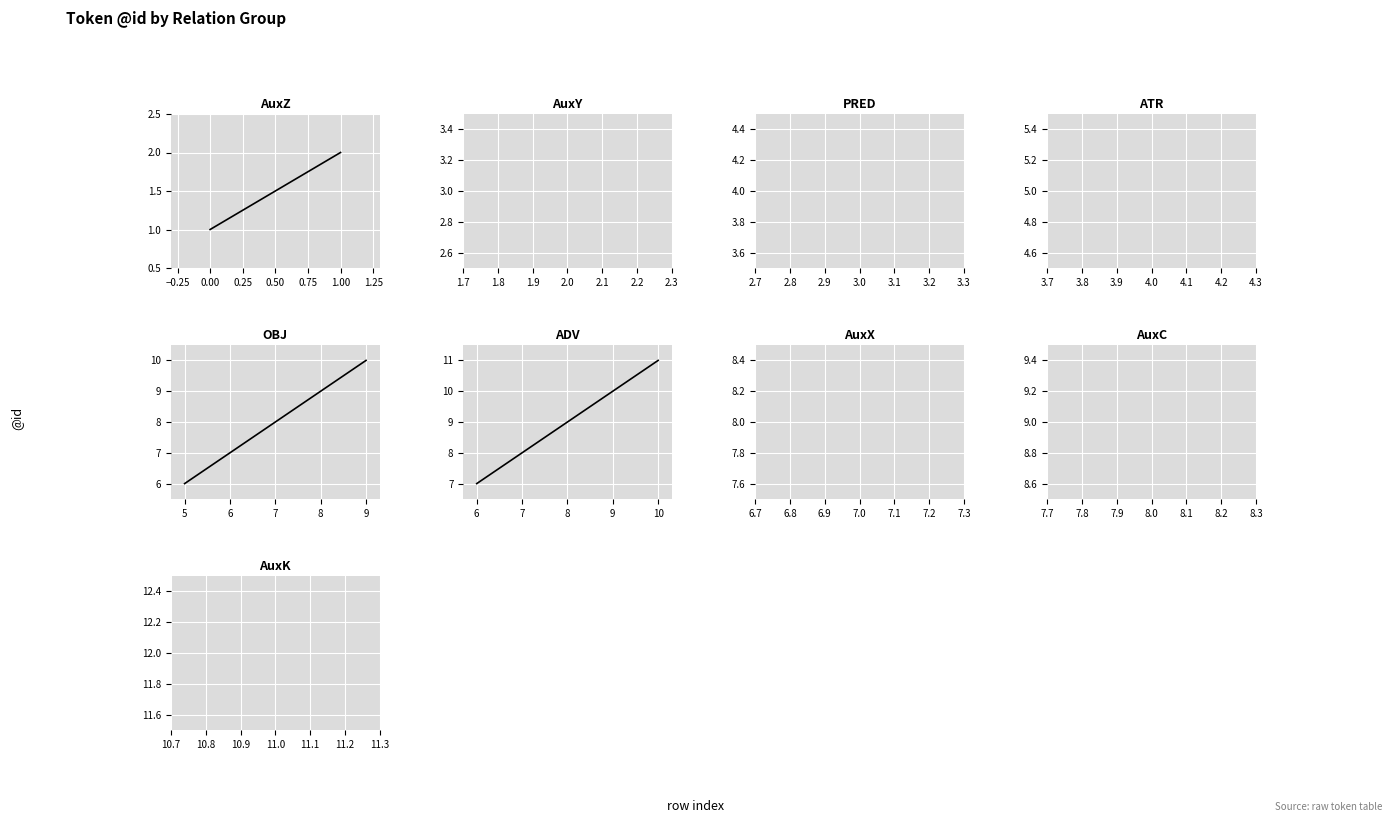

Which series has the widest spread of values?

OBJ